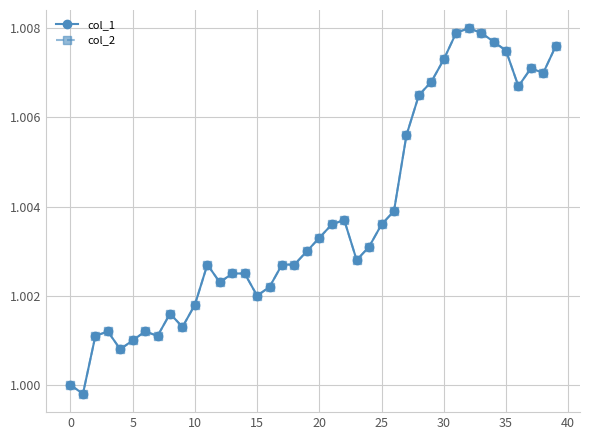

How many lines are shown in the chart?

2